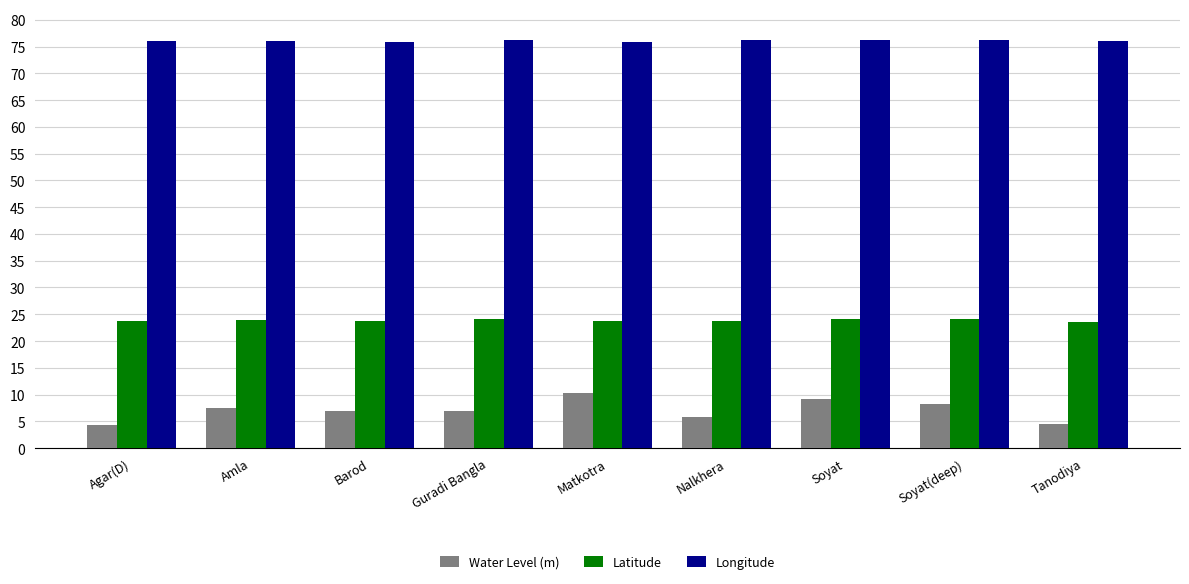

What is the lowest value of the Water Level (m) series?

4.3